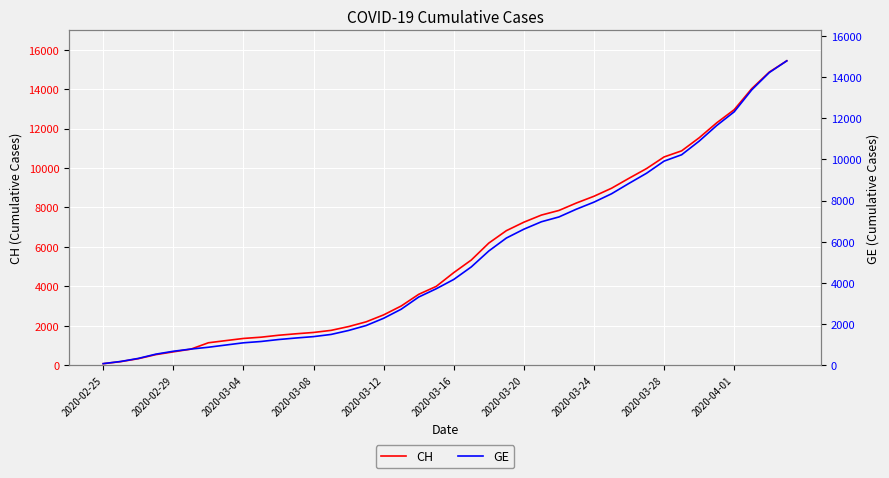

How many data points in CH are above 4691?

19